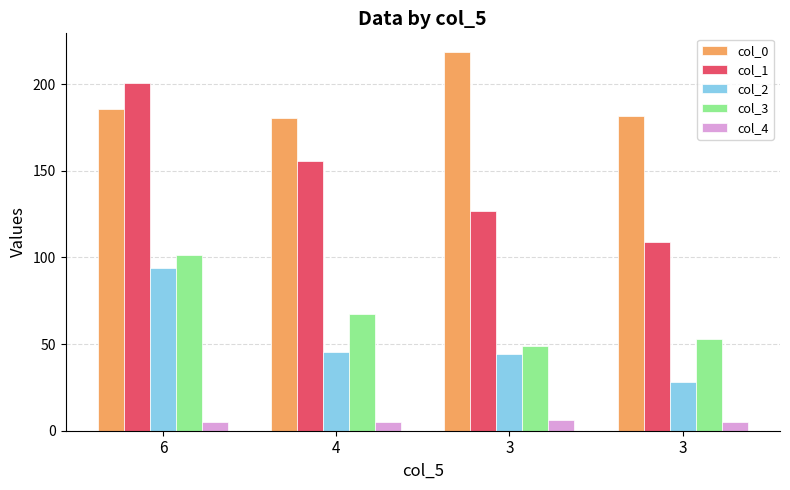

How many data points does each series have?

4